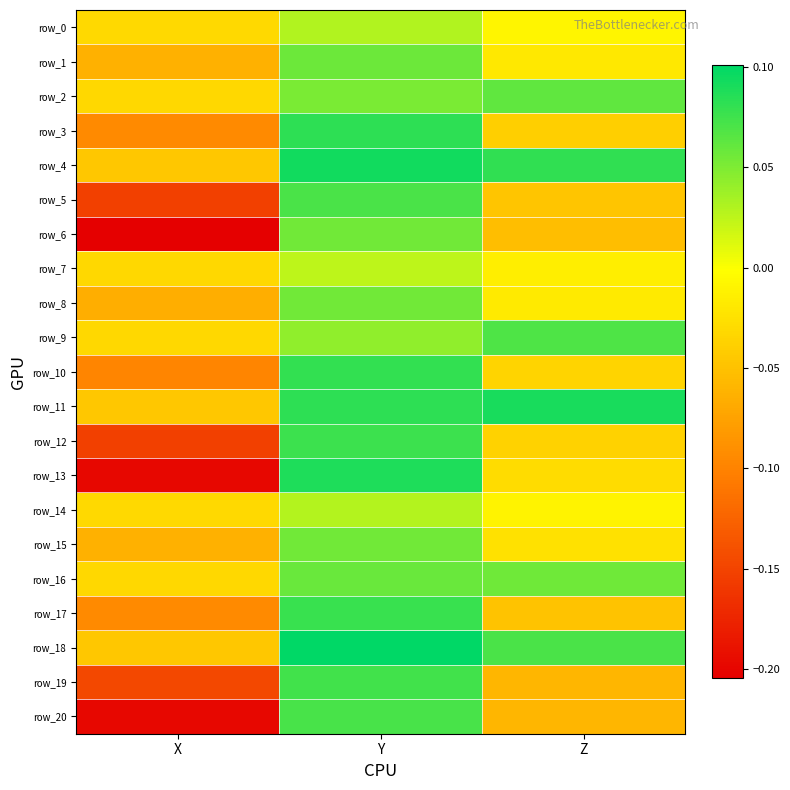

Which series has the widest spread of values?

row_13